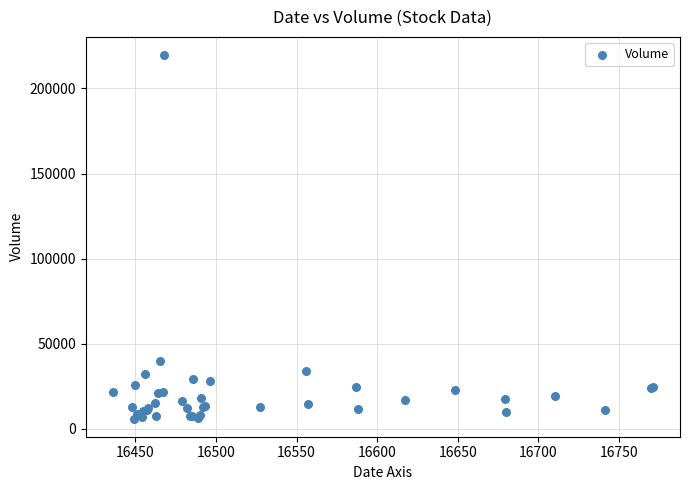

What Y value in the scatter plot is closest to 112834?

40045